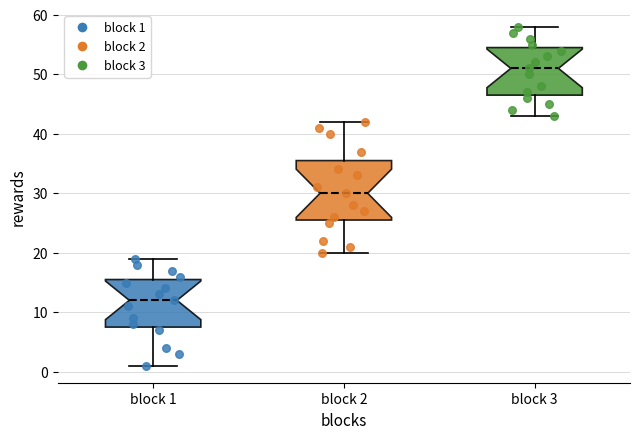

Comparing the boxes themselves (not the whiskers), which one is the tallest?

block 2